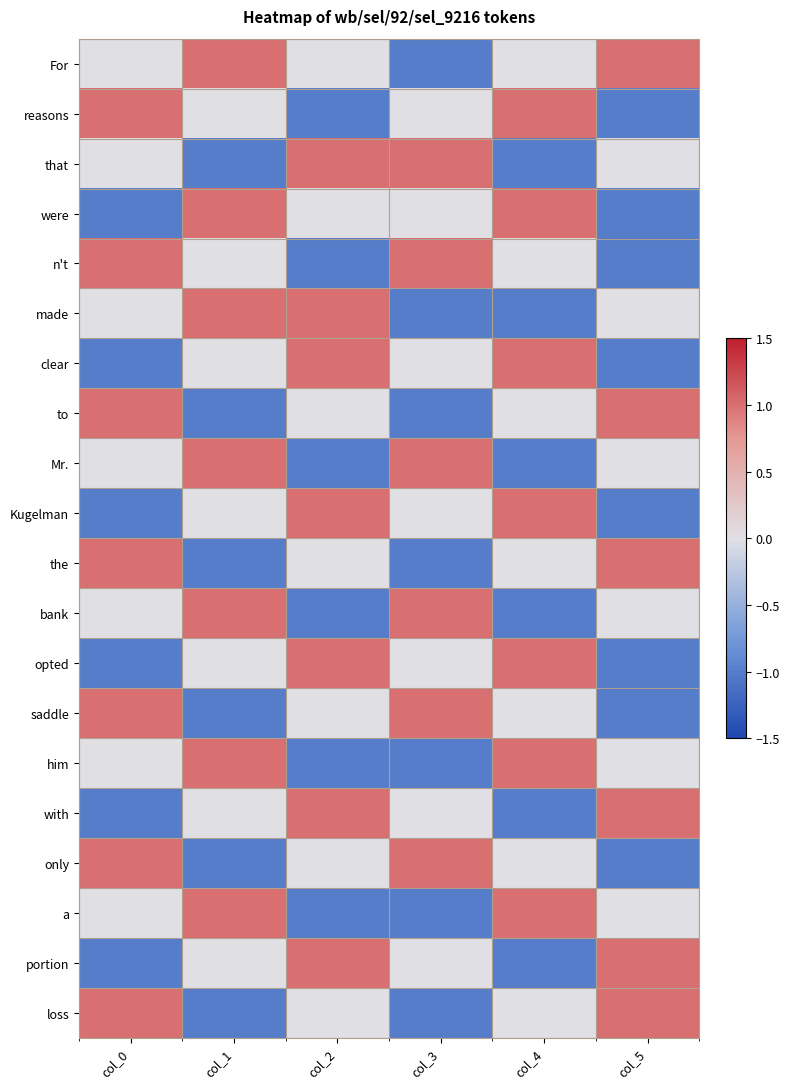

Reading right to left, what are all the values shown in this chart?

For: col_5=1	col_4=0	col_3=-1	col_2=0	col_1=1	col_0=0
reasons: col_5=-1	col_4=1	col_3=0	col_2=-1	col_1=0	col_0=1
that: col_5=0	col_4=-1	col_3=1	col_2=1	col_1=-1	col_0=0
were: col_5=-1	col_4=1	col_3=0	col_2=0	col_1=1	col_0=-1
n't: col_5=-1	col_4=0	col_3=1	col_2=-1	col_1=0	col_0=1
made: col_5=0	col_4=-1	col_3=-1	col_2=1	col_1=1	col_0=0
clear: col_5=-1	col_4=1	col_3=0	col_2=1	col_1=0	col_0=-1
to: col_5=1	col_4=0	col_3=-1	col_2=0	col_1=-1	col_0=1
Mr.: col_5=0	col_4=-1	col_3=1	col_2=-1	col_1=1	col_0=0
Kugelman: col_5=-1	col_4=1	col_3=0	col_2=1	col_1=0	col_0=-1
the: col_5=1	col_4=0	col_3=-1	col_2=0	col_1=-1	col_0=1
bank: col_5=0	col_4=-1	col_3=1	col_2=-1	col_1=1	col_0=0
opted: col_5=-1	col_4=1	col_3=0	col_2=1	col_1=0	col_0=-1
saddle: col_5=-1	col_4=0	col_3=1	col_2=0	col_1=-1	col_0=1
him: col_5=0	col_4=1	col_3=-1	col_2=-1	col_1=1	col_0=0
with: col_5=1	col_4=-1	col_3=0	col_2=1	col_1=0	col_0=-1
only: col_5=-1	col_4=0	col_3=1	col_2=0	col_1=-1	col_0=1
a: col_5=0	col_4=1	col_3=-1	col_2=-1	col_1=1	col_0=0
portion: col_5=1	col_4=-1	col_3=0	col_2=1	col_1=0	col_0=-1
loss: col_5=1	col_4=0	col_3=-1	col_2=0	col_1=-1	col_0=1